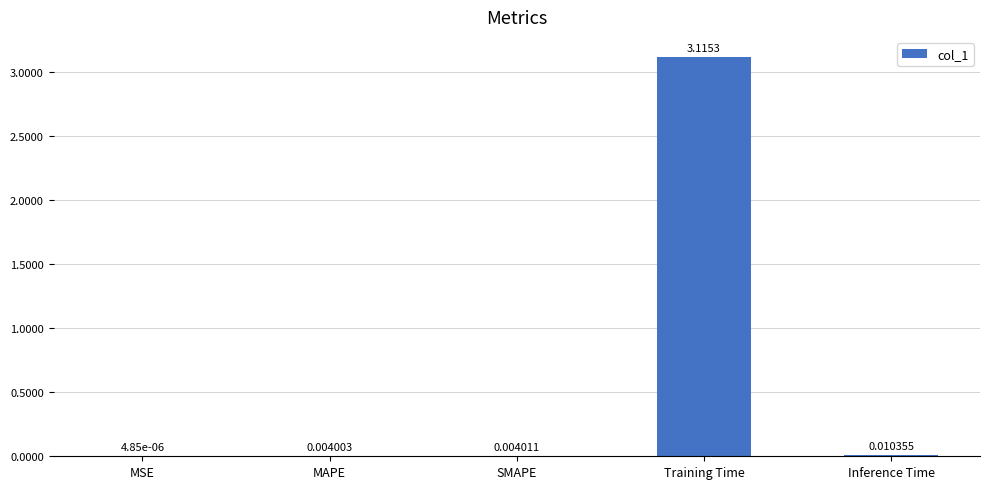

What is the maximum value shown in the chart?

3.1